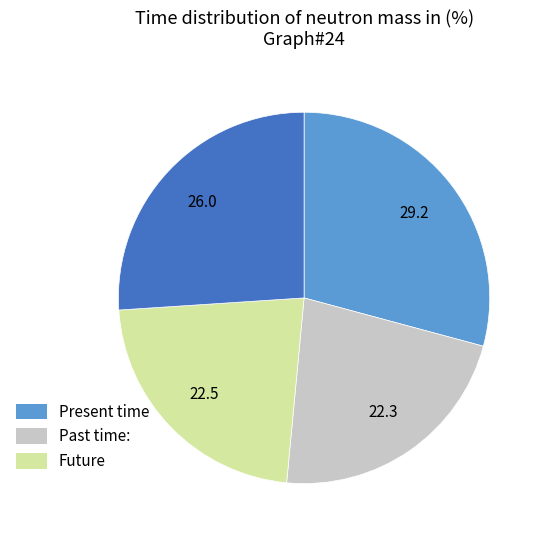

Is there any slice that represents more than half of the pie?

No